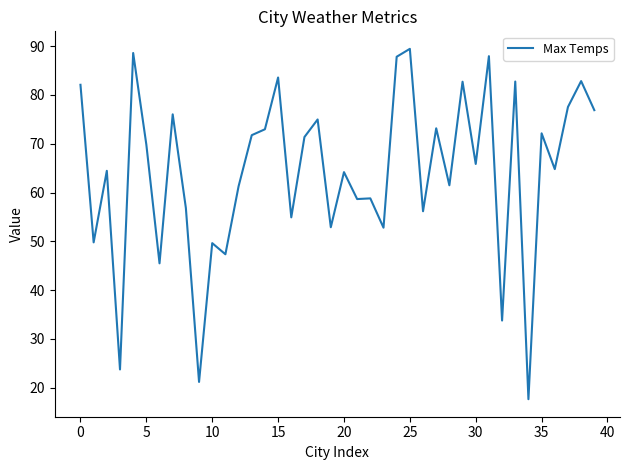

What is the difference between the maximum and minimum values?

71.8